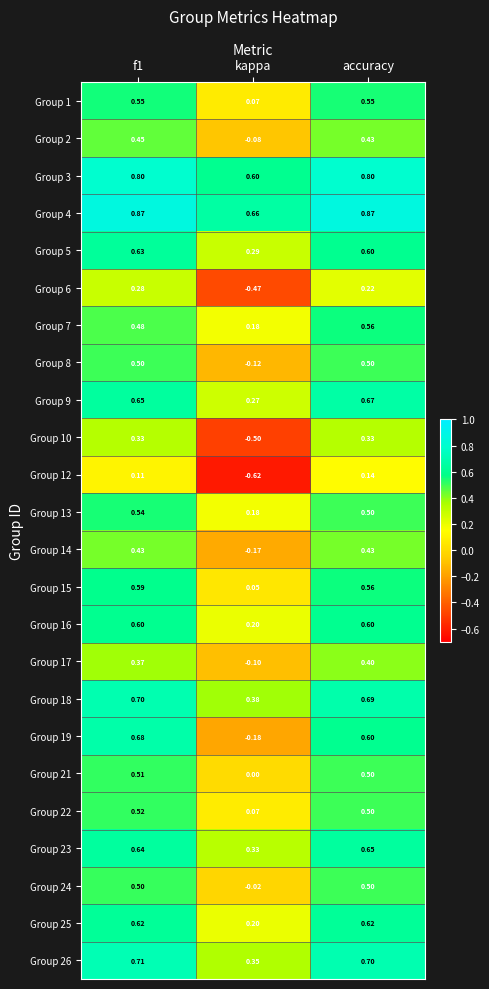

Is the value of Group 15 at kappa greater than the value of Group 17 at kappa?

Yes